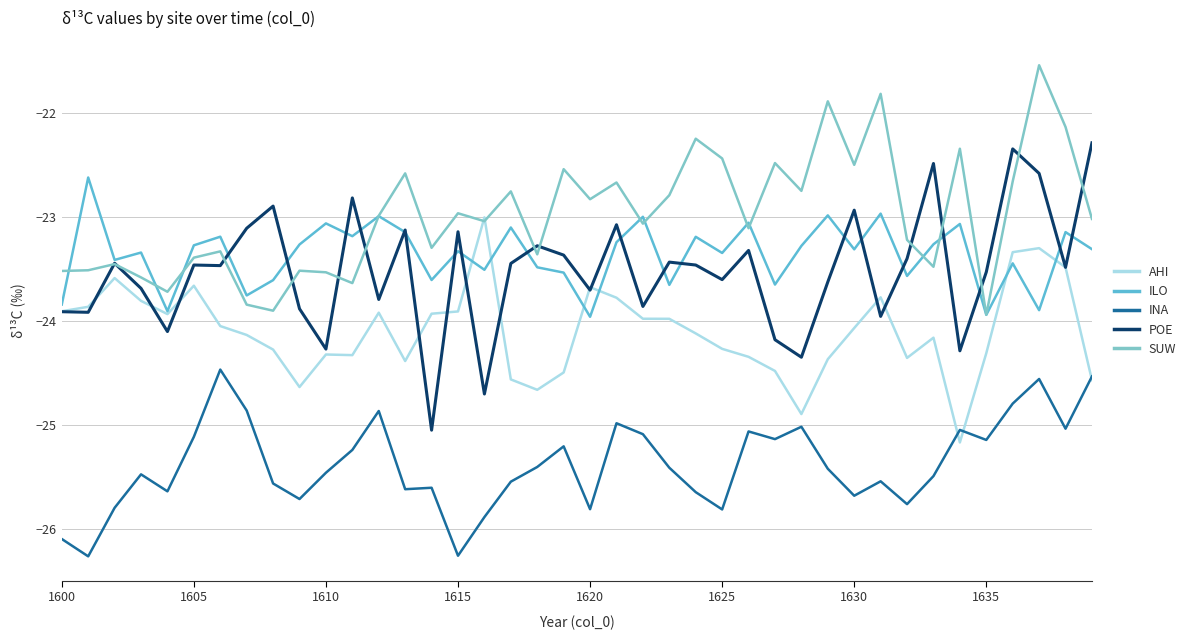

What is the difference between the second highest and minimum values in the POE series?

2.7